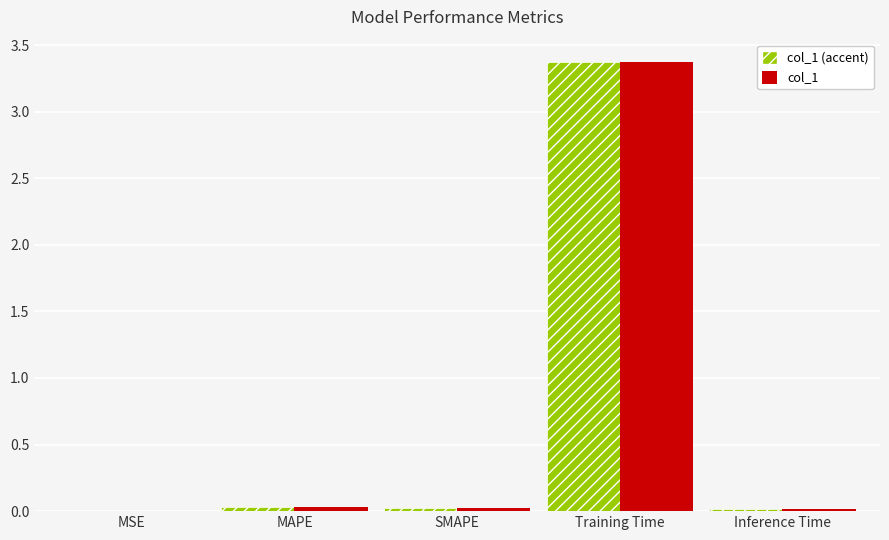

At which category is the sum across all series the highest?

Training Time